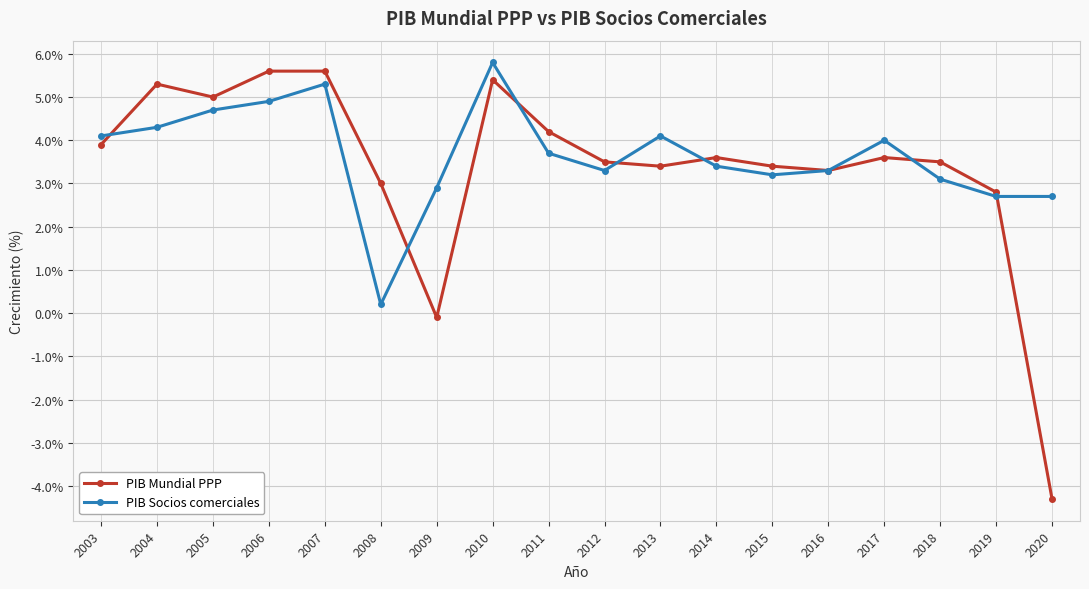

Is the value of PIB Mundial PPP at 2011 greater than the value of PIB Socios comerciales at 2010?

No